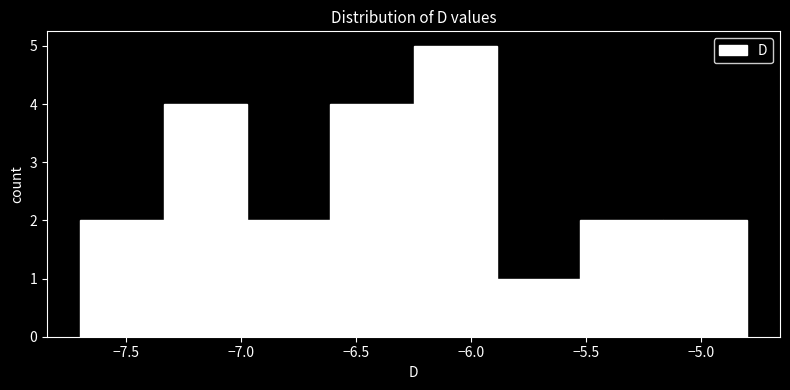

Over which range of the x-axis is the bar tallest?

-6.25 to -5.90